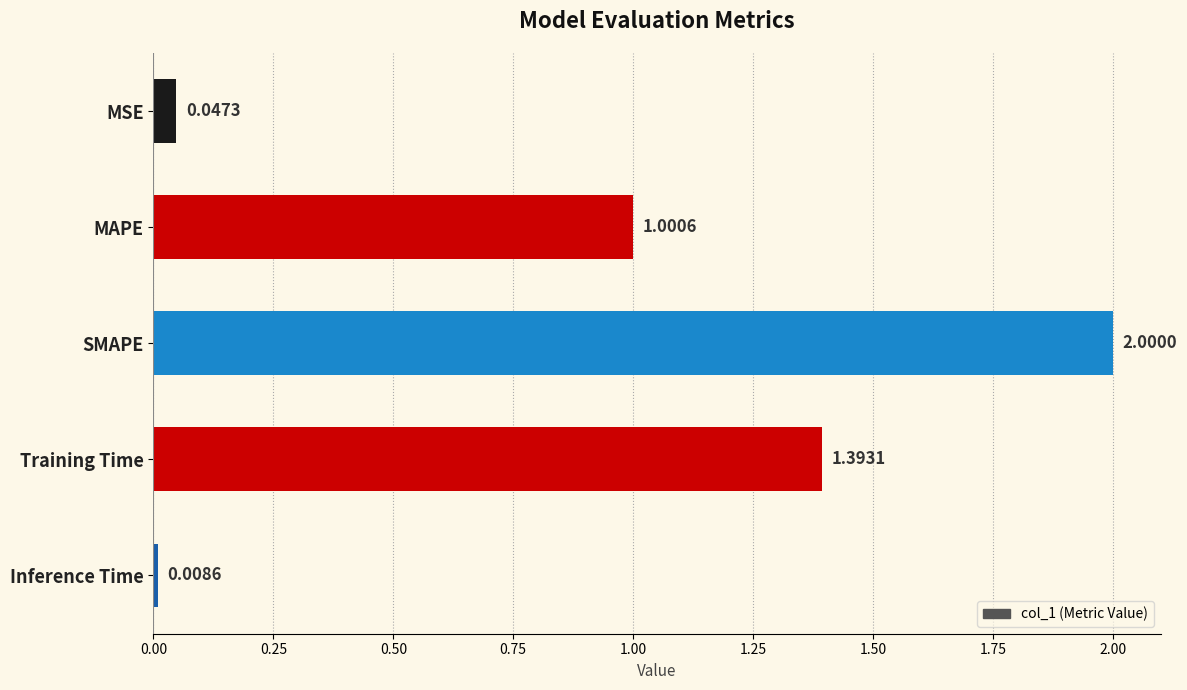

How many series are shown in this chart?

1